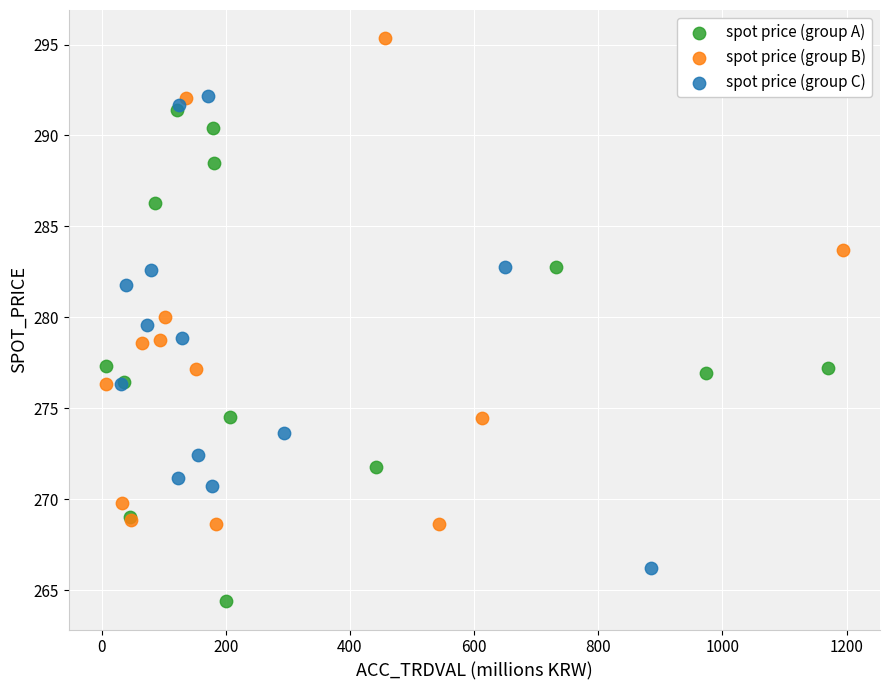

Which series contains the lowest Y value?

spot price (group A)